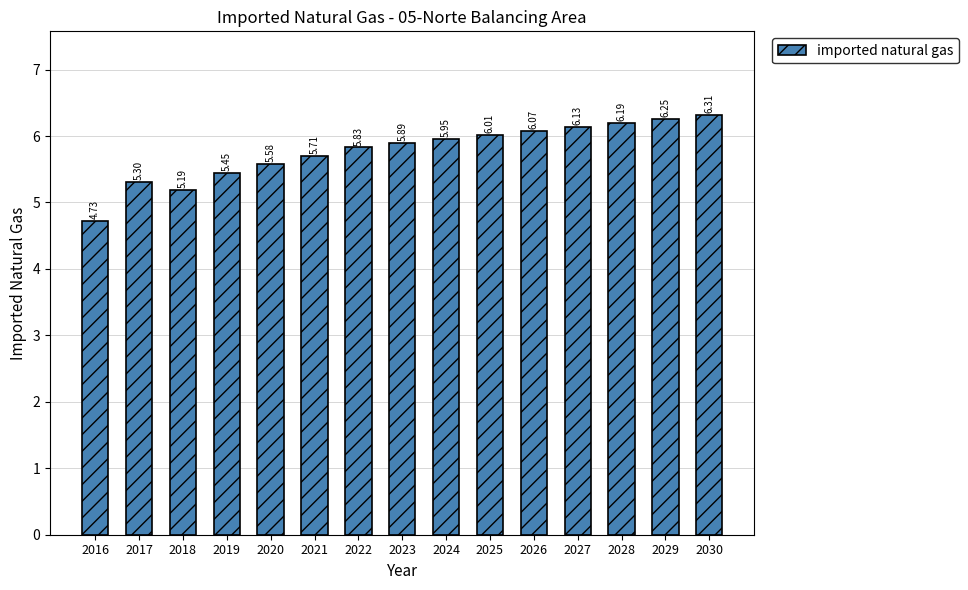

What is the difference between the second highest and minimum values?

1.5